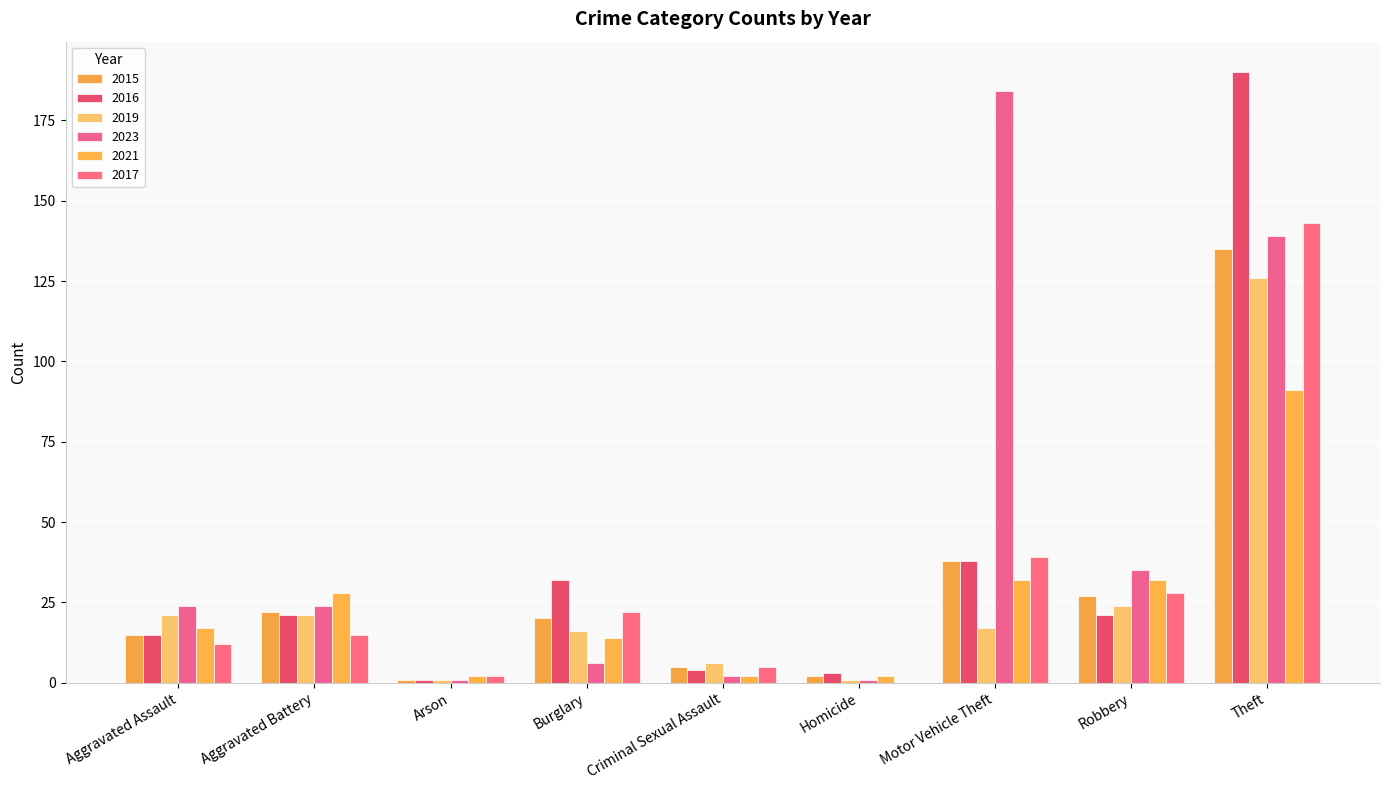

Reading right to left, transcribe all the data shown in this chart.

2015: 135	27	38	2	5	20	1	22	15
2016: 190	21	38	3	4	32	1	21	15
2019: 126	24	17	1	6	16	1	21	21
2023: 139	35	184	1	2	6	1	24	24
2021: 91	32	32	2	2	14	2	28	17
2017: 143	28	39	0	5	22	2	15	12